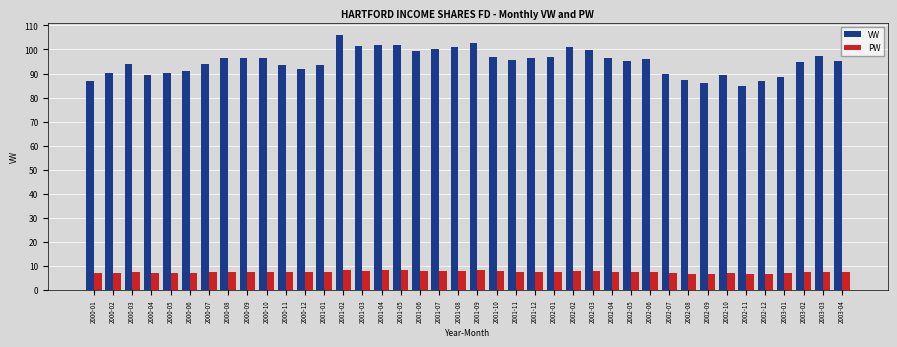

How many categories are shown in the chart?

40